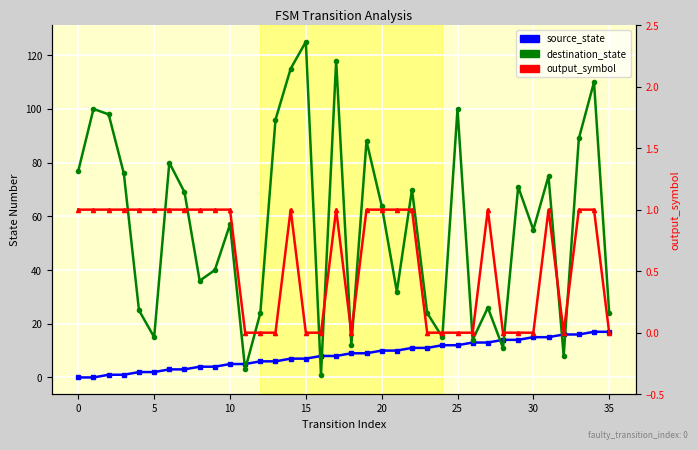

Is this an area chart (filled region under the line)?

No